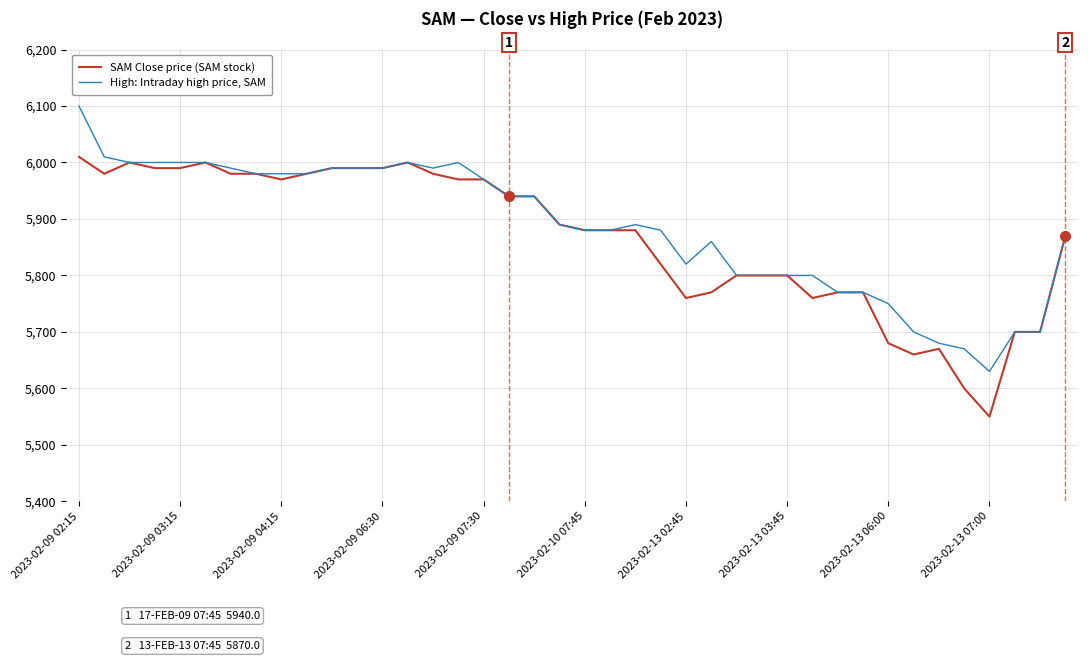

What is the minimum value shown in the chart?

5550